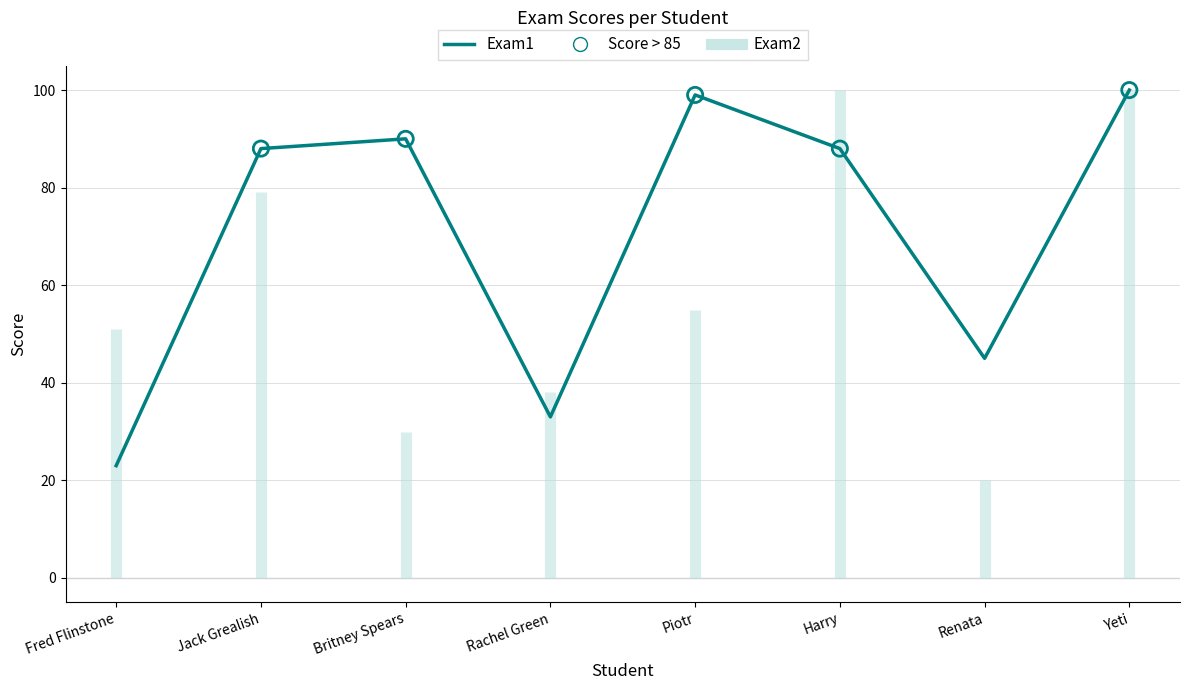

What is the change in value from Fred Flinstone to Britney Spears?

+67